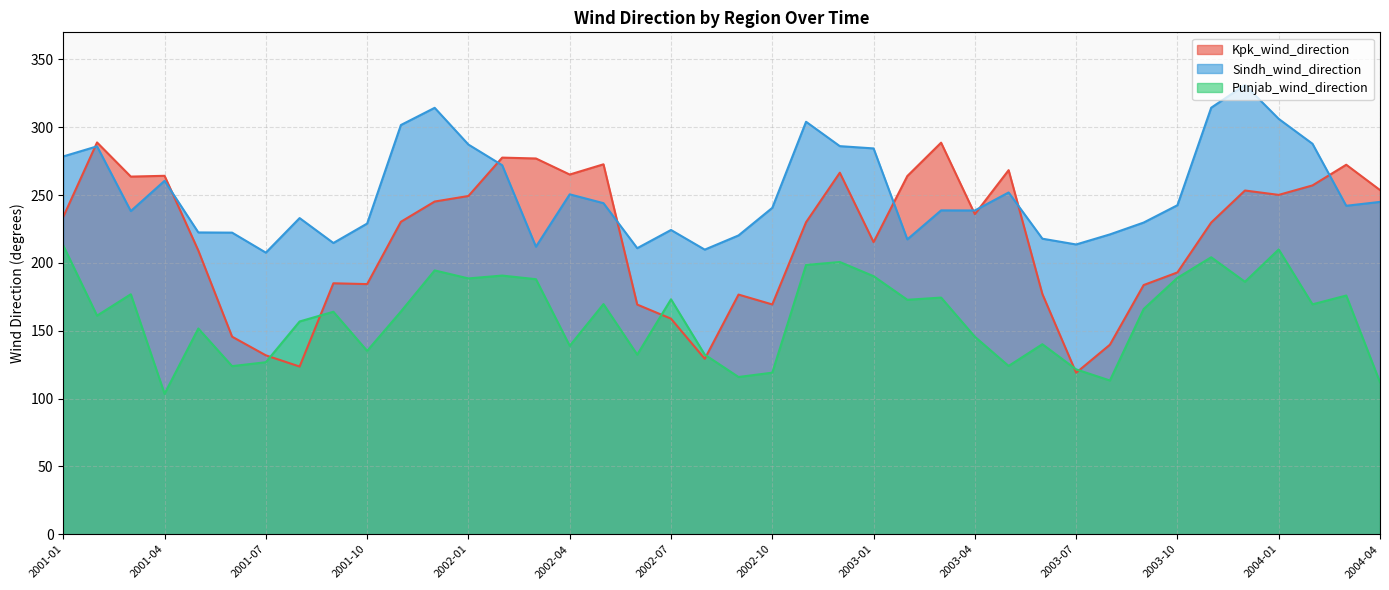

True or false: Punjab_wind_direction and Kpk_wind_direction intersect in this chart.

True